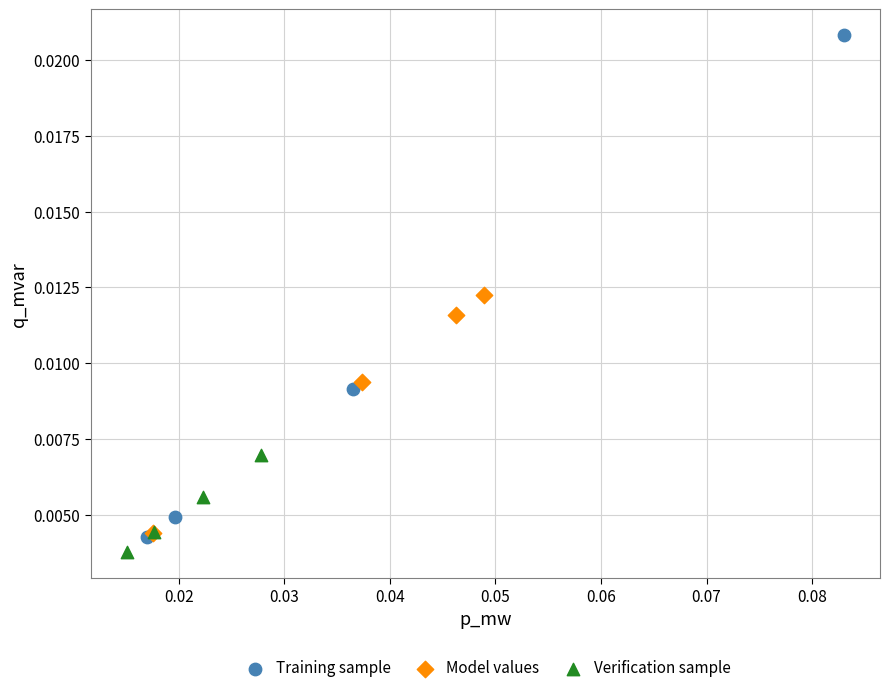

Which series has the widest spread of Y values?

Training sample